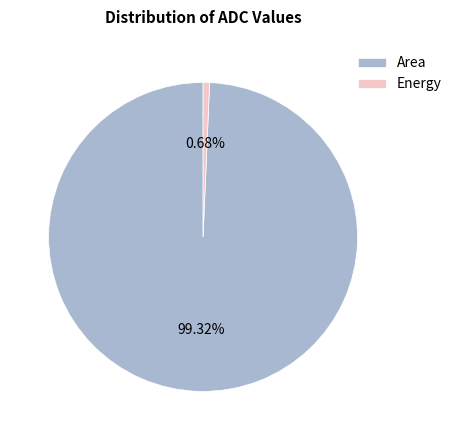

To the nearest percent, what is the average slice percentage?

50%